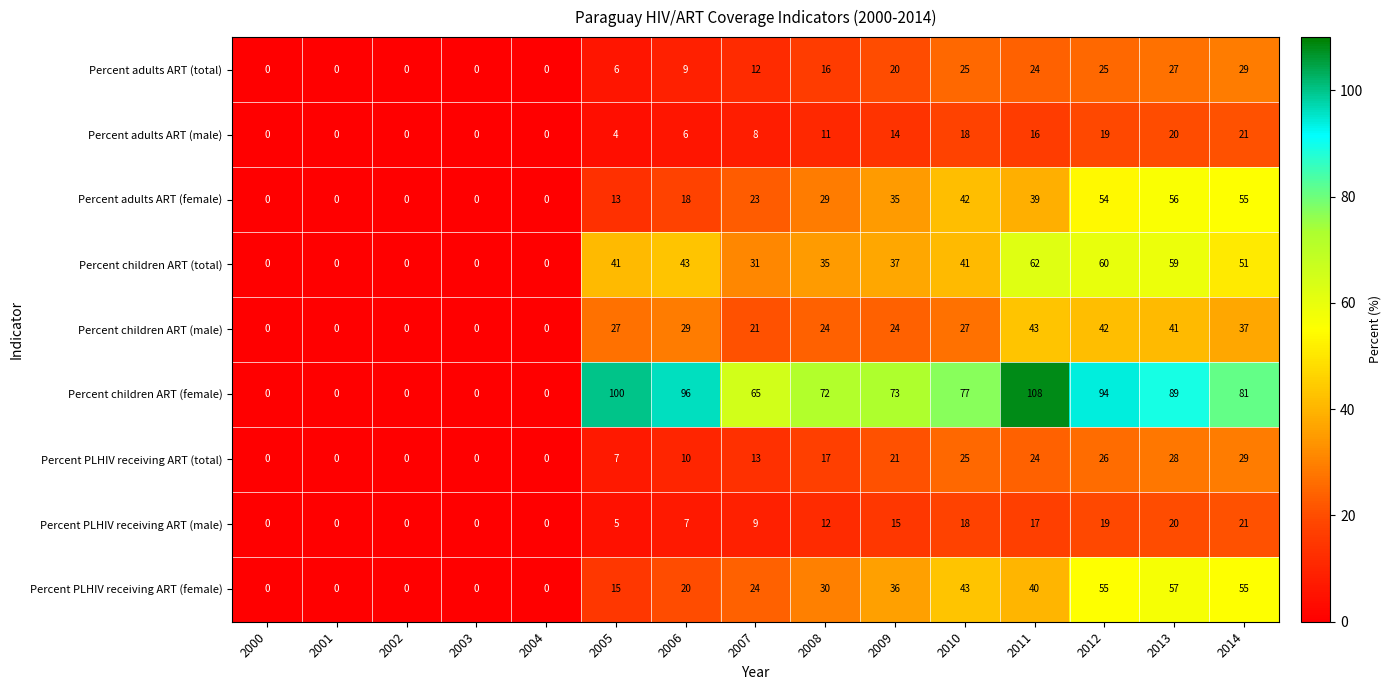

What is the spread (max minus min) of values at 2005?

96